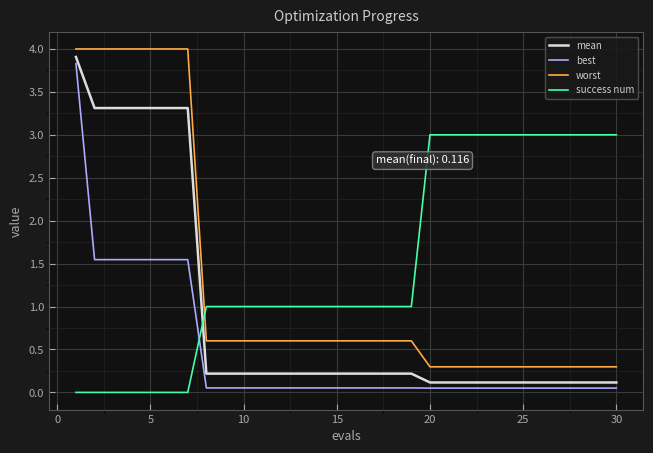

What is the difference between the maximum and minimum values in the worst series?

3.7